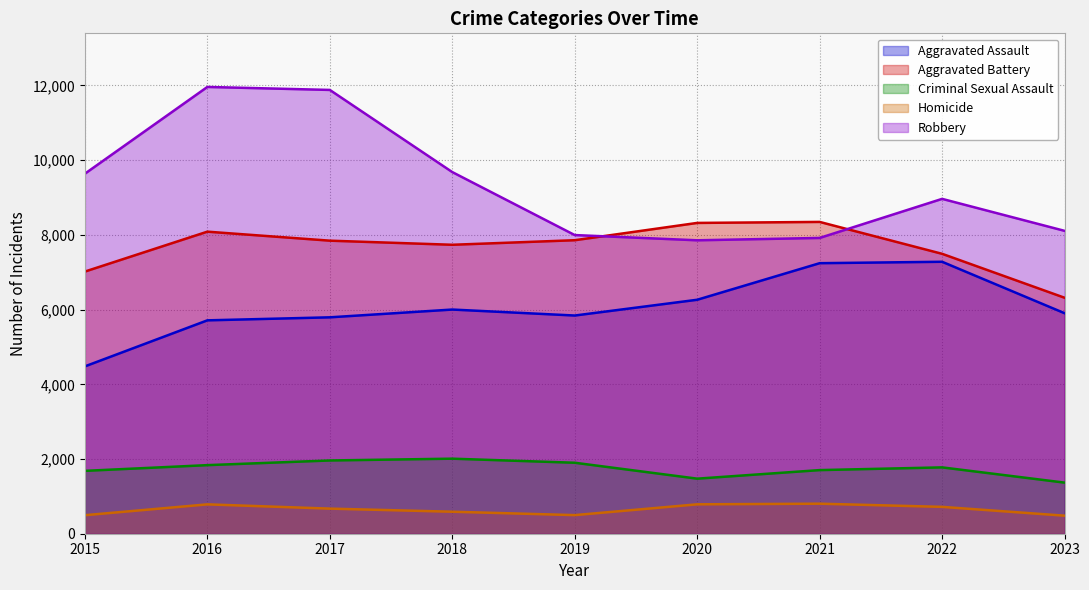

What is the difference between the highest and lowest values at 2015?

9142